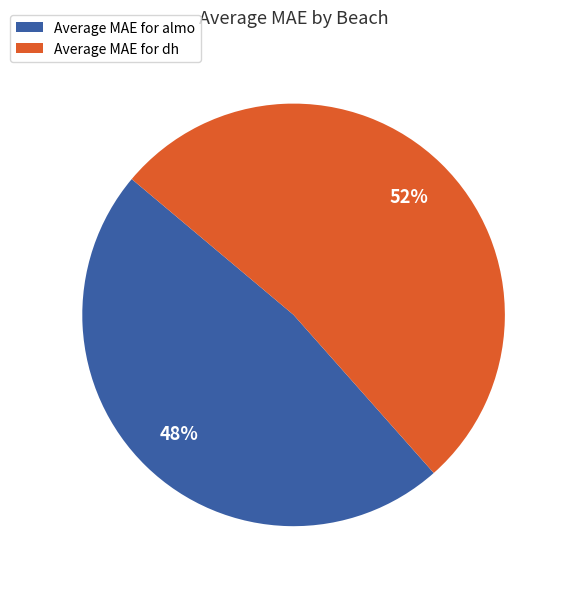

To the nearest percent, what portion does Average MAE for dh represent?

52%